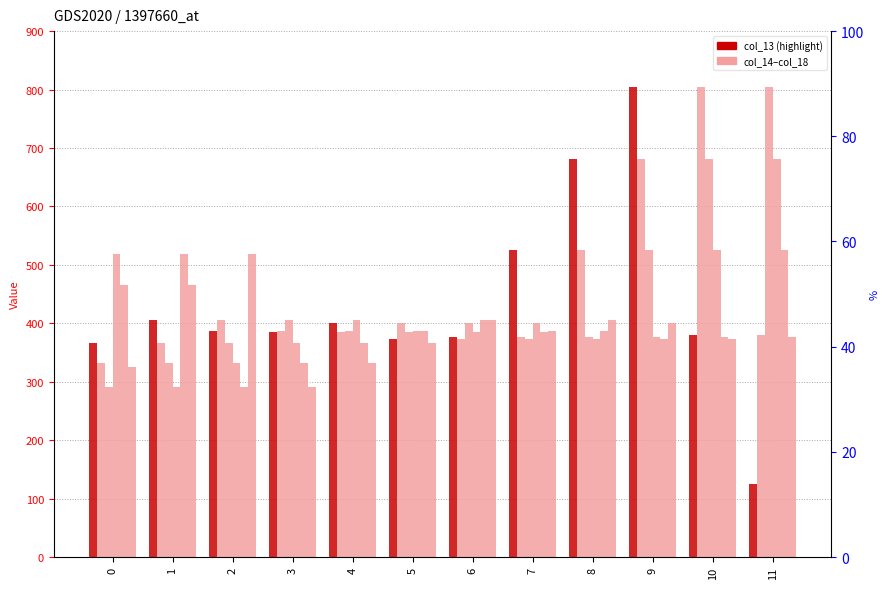

True or false: col_13 has a value of 681.2 at 8.

True